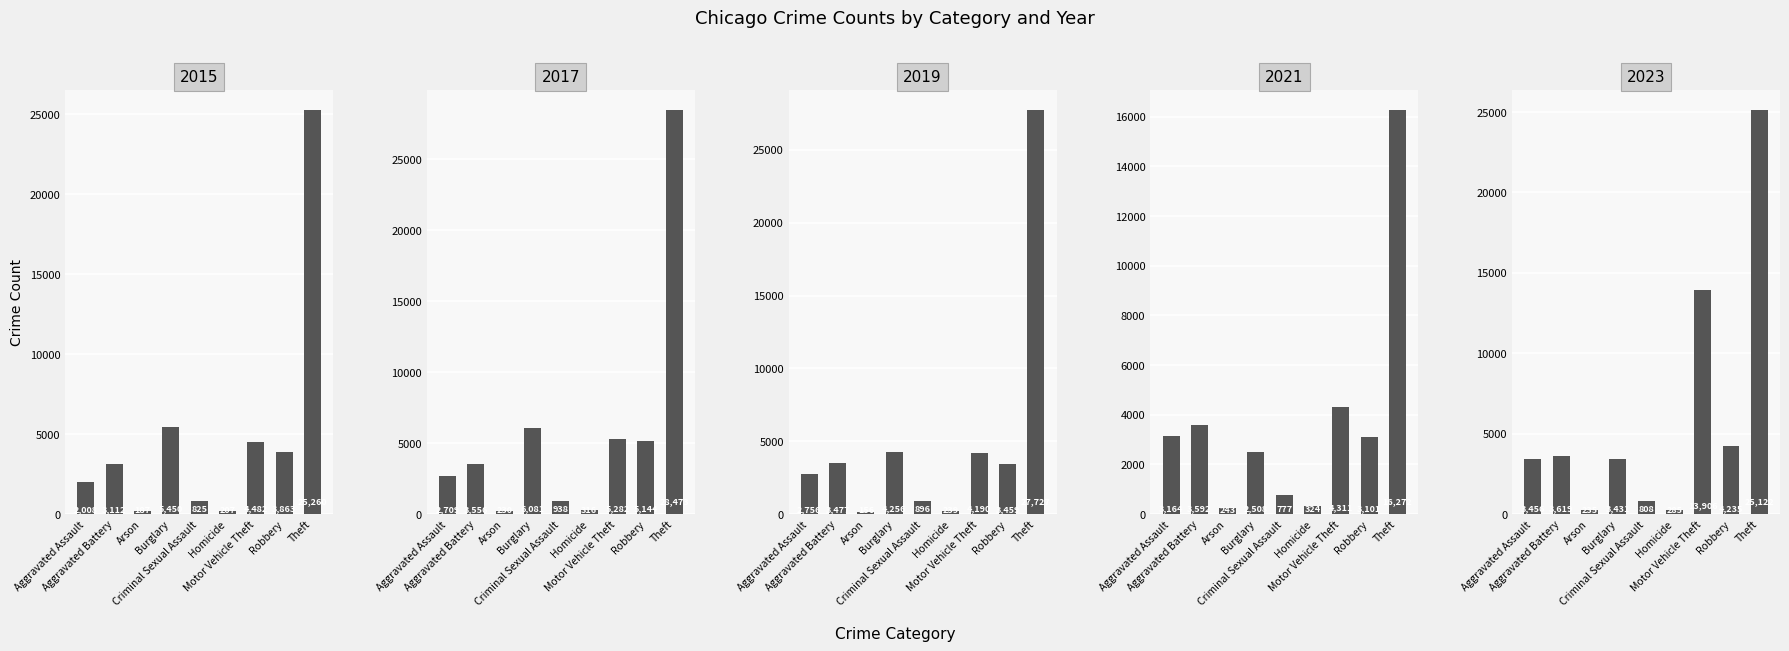

At which category is the sum across all series the highest?

Theft